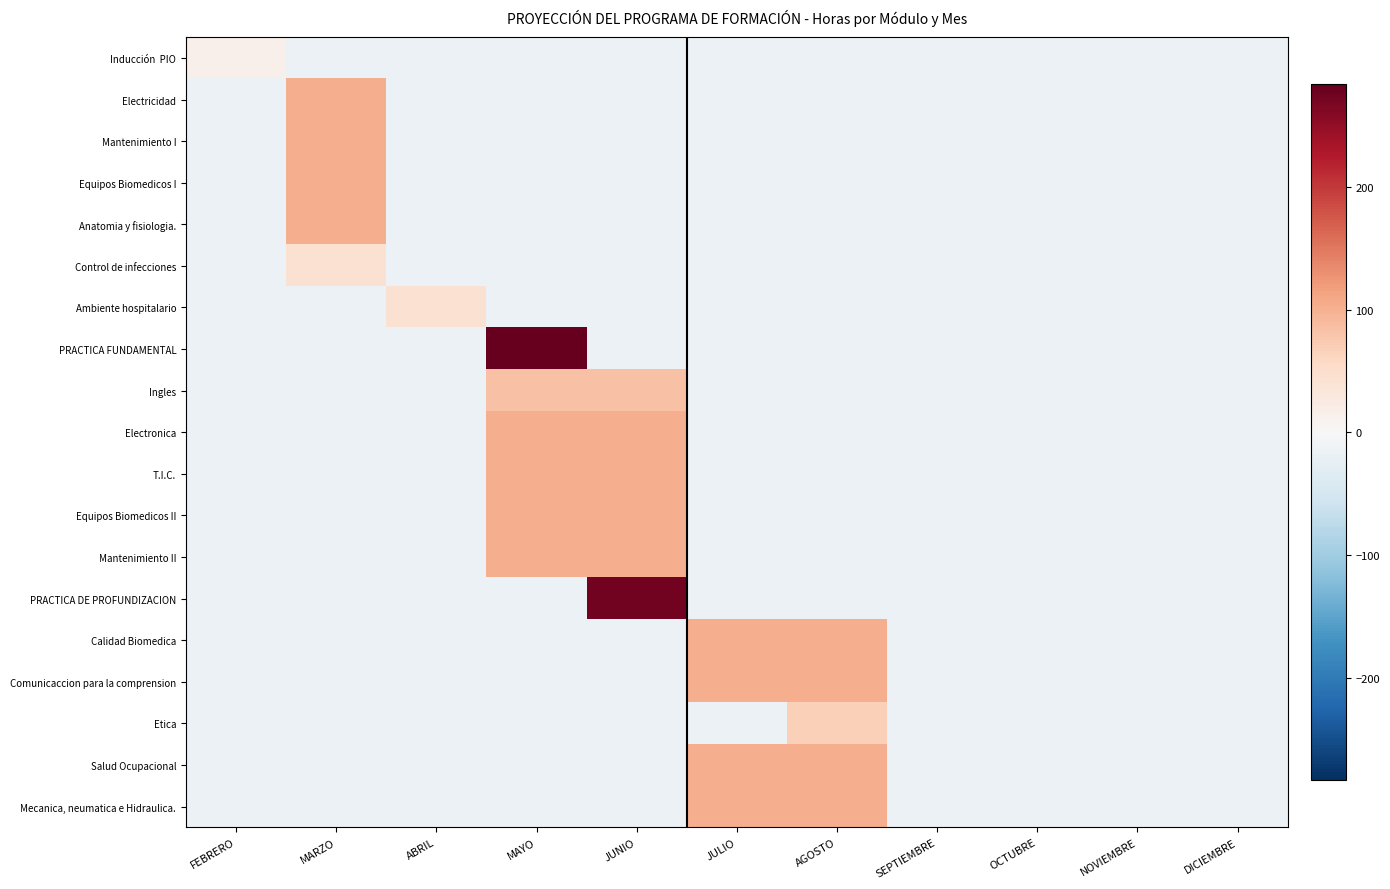

What is the smallest value displayed?

-16.4